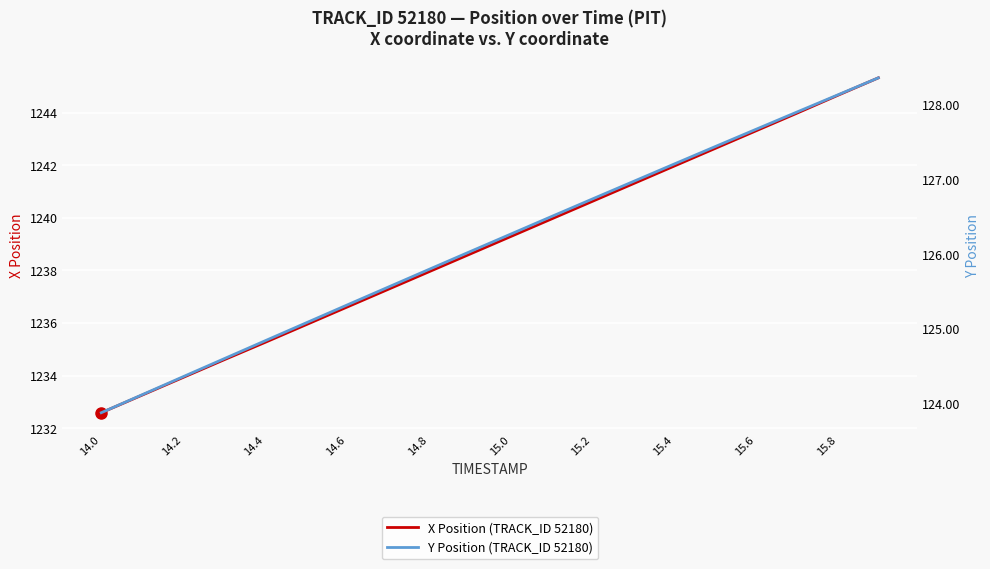

How many data points does each series have?

20